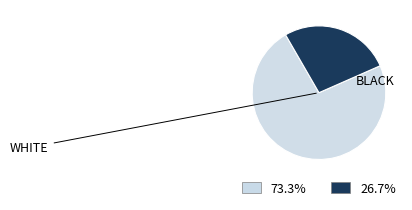

Does any single category account for the majority?

Yes